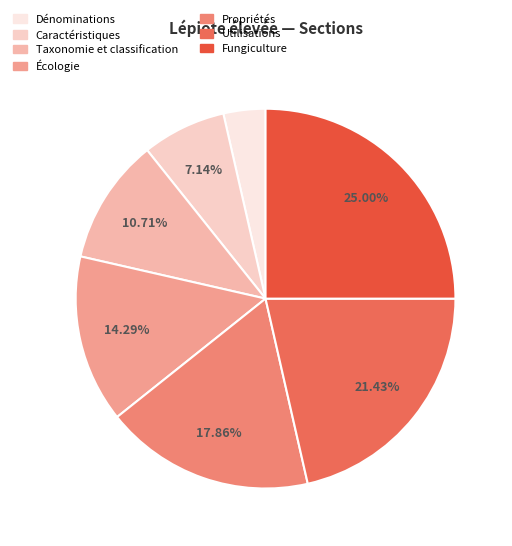

What is the smallest slice in the pie chart?

Dénominations